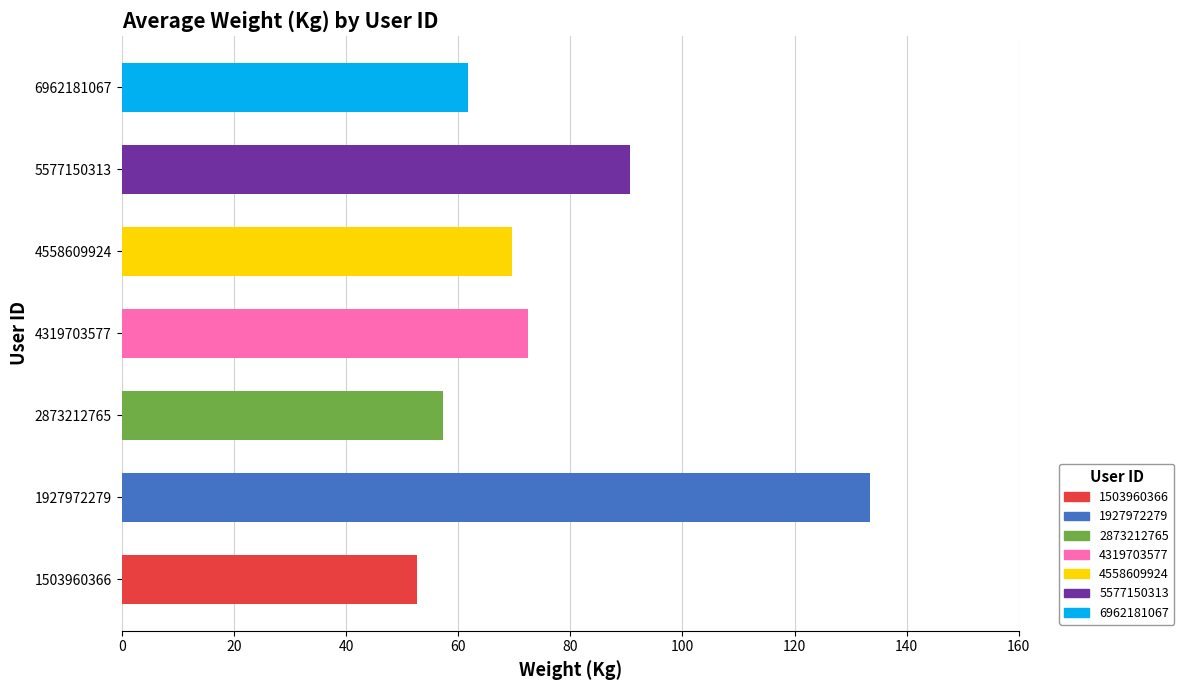

What is the difference between the second highest and minimum values?

38.1